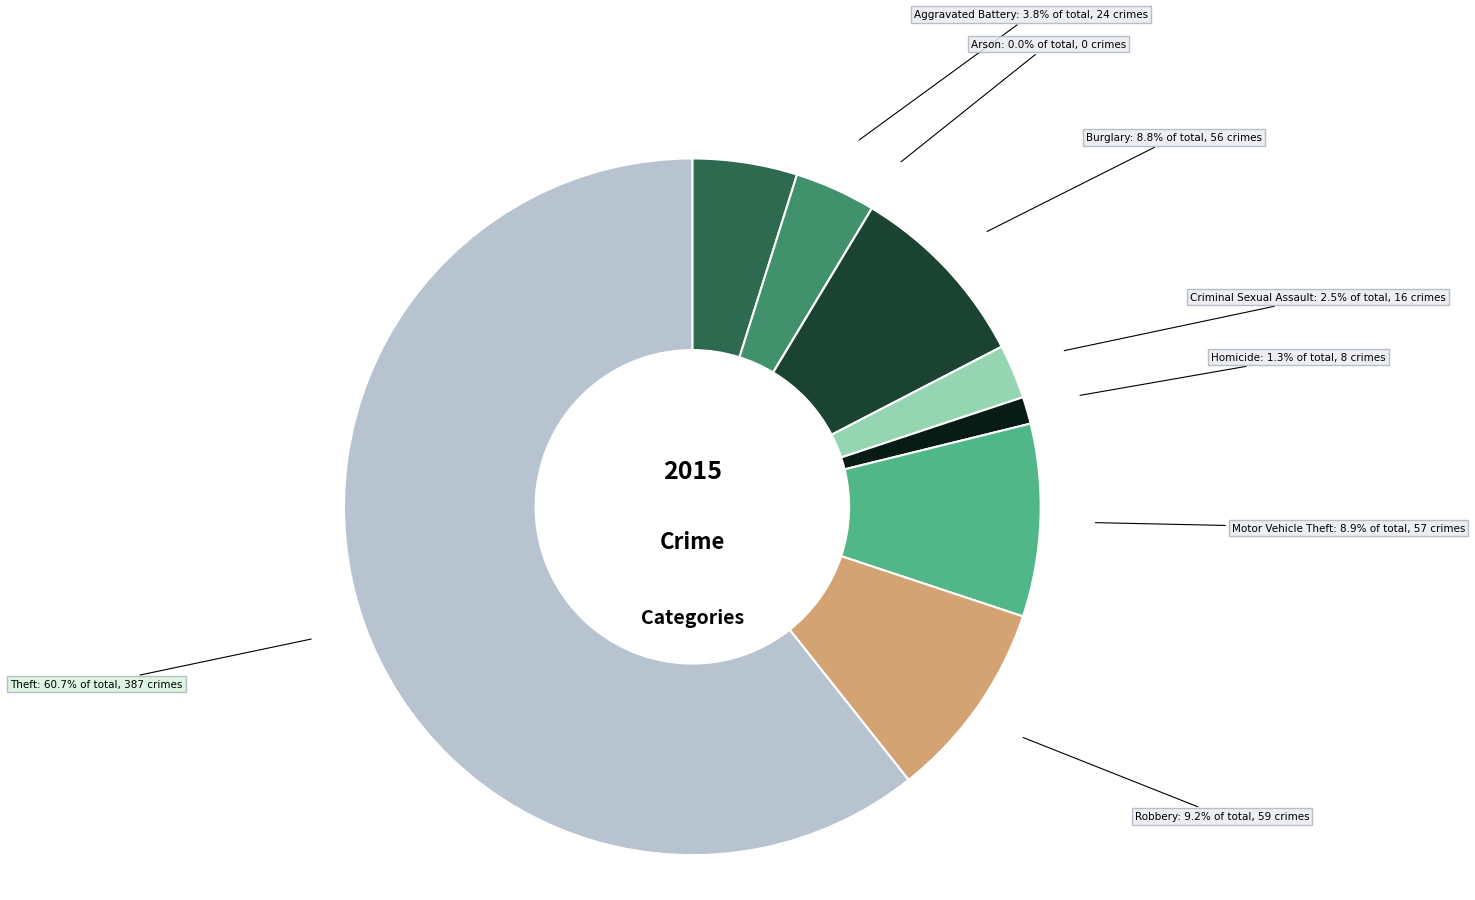

Count the number of slices in the pie.

9